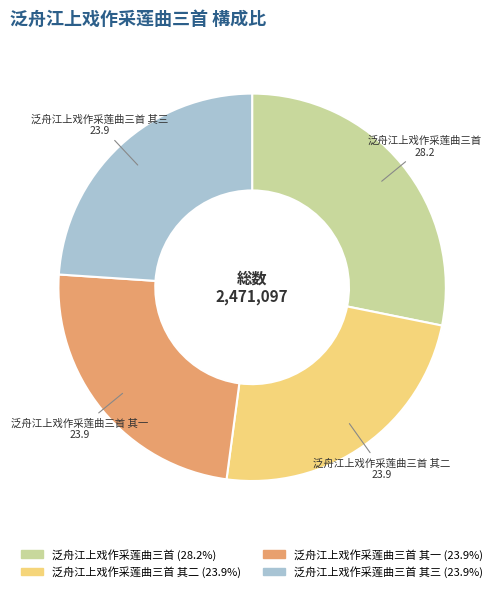

Is the sum of 泛舟江上戏作采莲曲三首 (28.2%) and 泛舟江上戏作采莲曲三首 其三 (23.9%) greater than half?

Yes